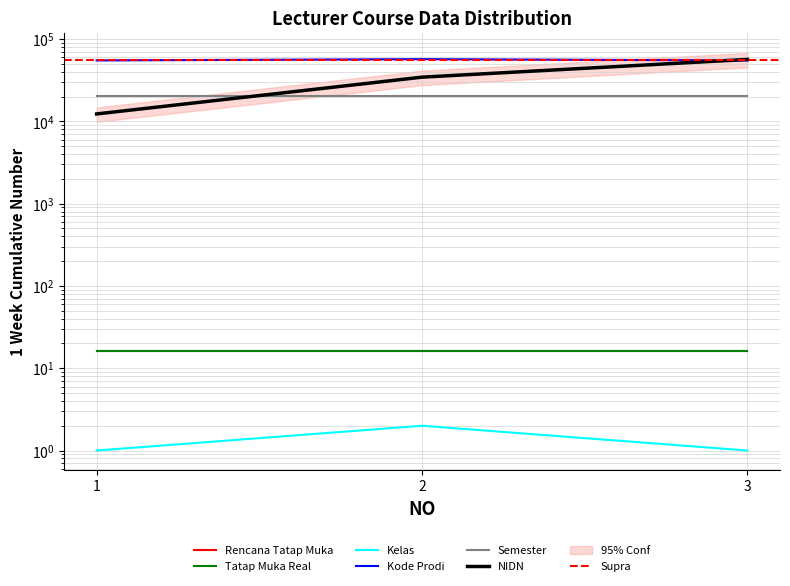

What is the difference between the Kelas values at 2 and 1?

1